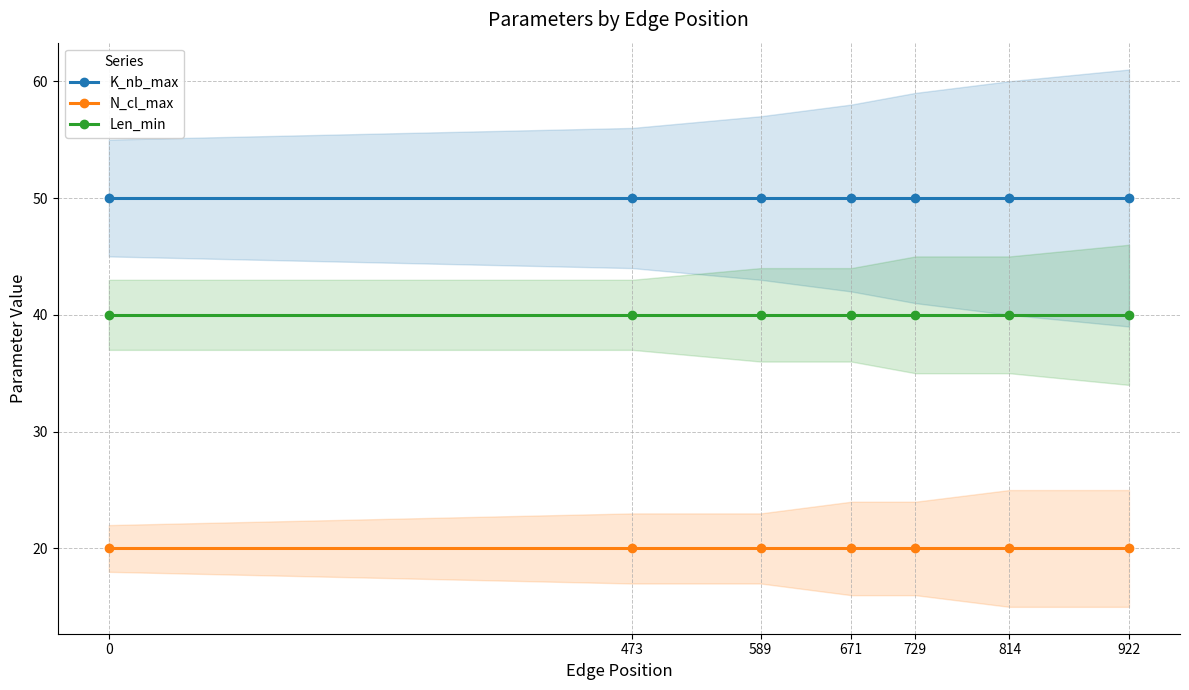

Is it true that K_nb_max equals 83 at 473?

False